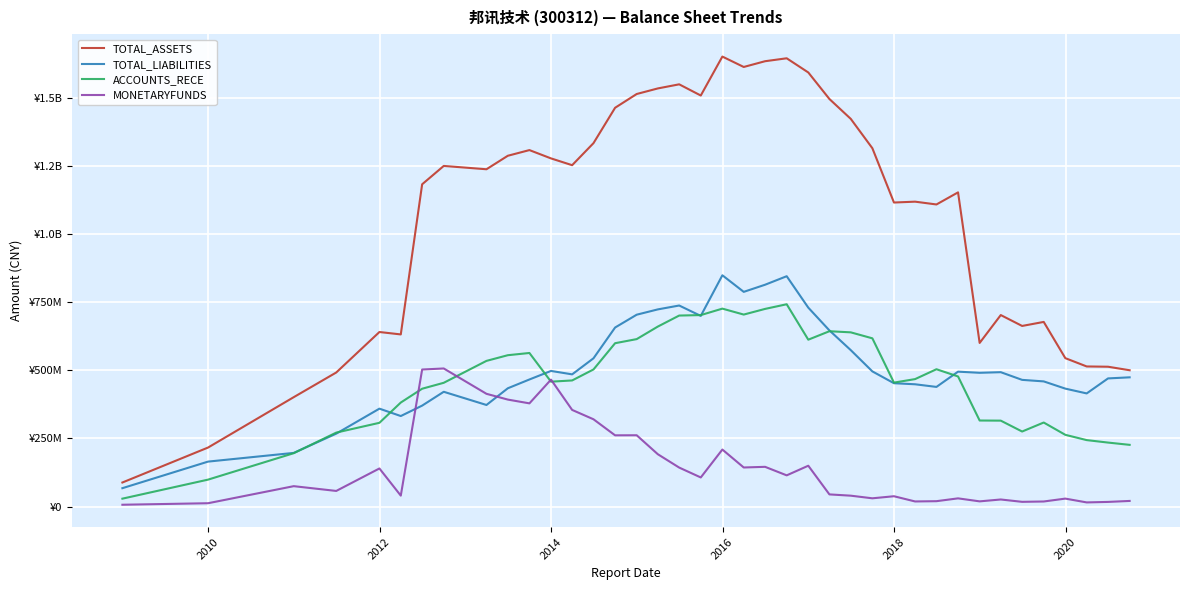

Is this an area chart (filled region under the line)?

No